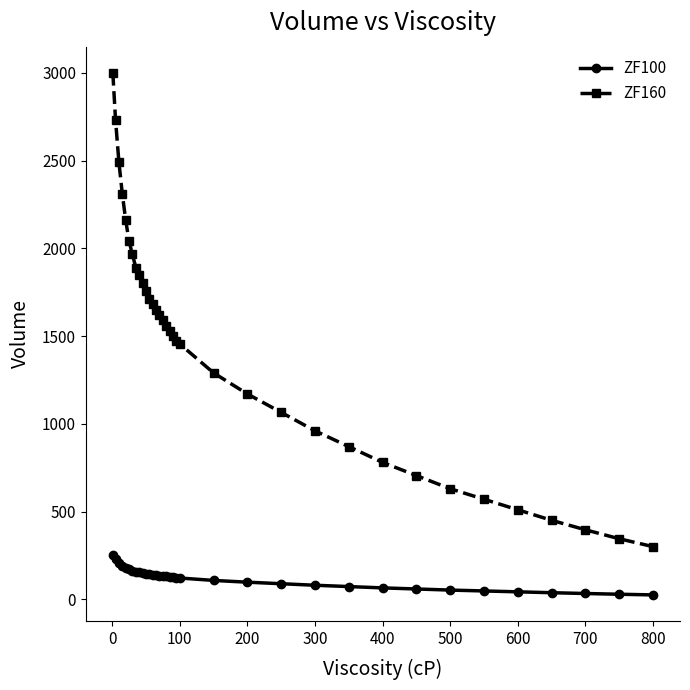

Which series has the largest total across all categories?

ZF160